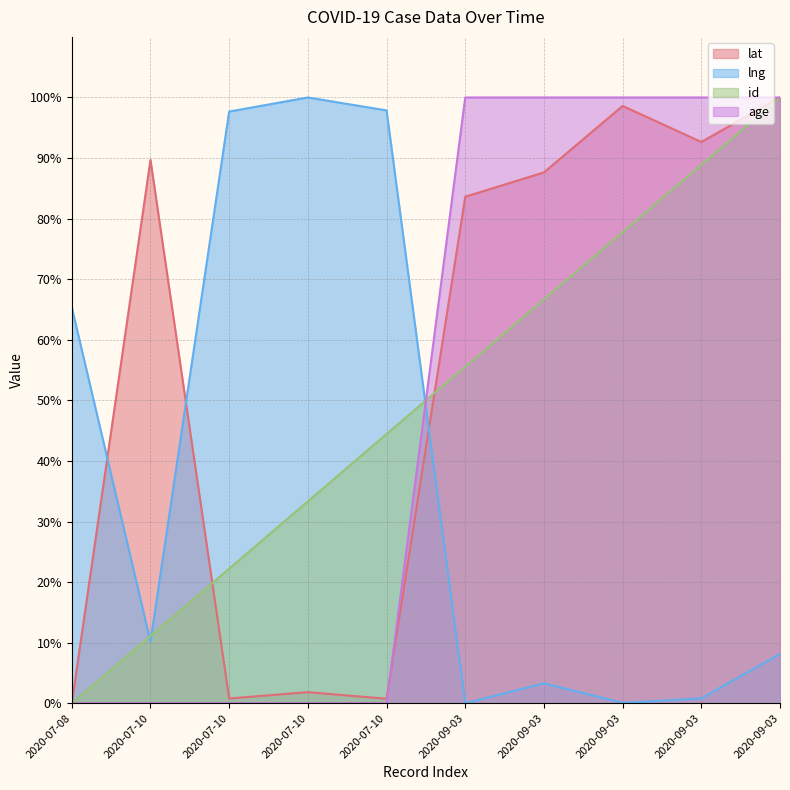

At which category is the sum across all series the highest?

2020-09-03